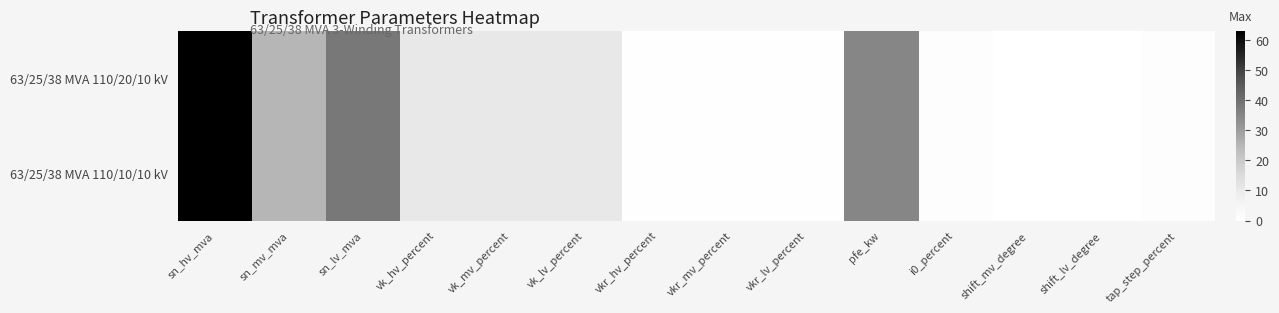

Reading left to right, transcribe all the data shown in this chart.

63/25/38 MVA 110/20/10 kV: sn_hv_mva=63.0	sn_mv_mva=25.0	sn_lv_mva=38.0	vk_hv_percent=10.4	vk_mv_percent=10.4	vk_lv_percent=10.4	vkr_hv_percent=0.3	vkr_mv_percent=0.3	vkr_lv_percent=0.3	pfe_kw=35.0	i0_percent=0.9	shift_mv_degree=0.0	shift_lv_degree=0.0	tap_step_percent=1.2
63/25/38 MVA 110/10/10 kV: sn_hv_mva=63.0	sn_mv_mva=25.0	sn_lv_mva=38.0	vk_hv_percent=10.4	vk_mv_percent=10.4	vk_lv_percent=10.4	vkr_hv_percent=0.3	vkr_mv_percent=0.3	vkr_lv_percent=0.3	pfe_kw=35.0	i0_percent=0.9	shift_mv_degree=0.0	shift_lv_degree=0.0	tap_step_percent=1.2